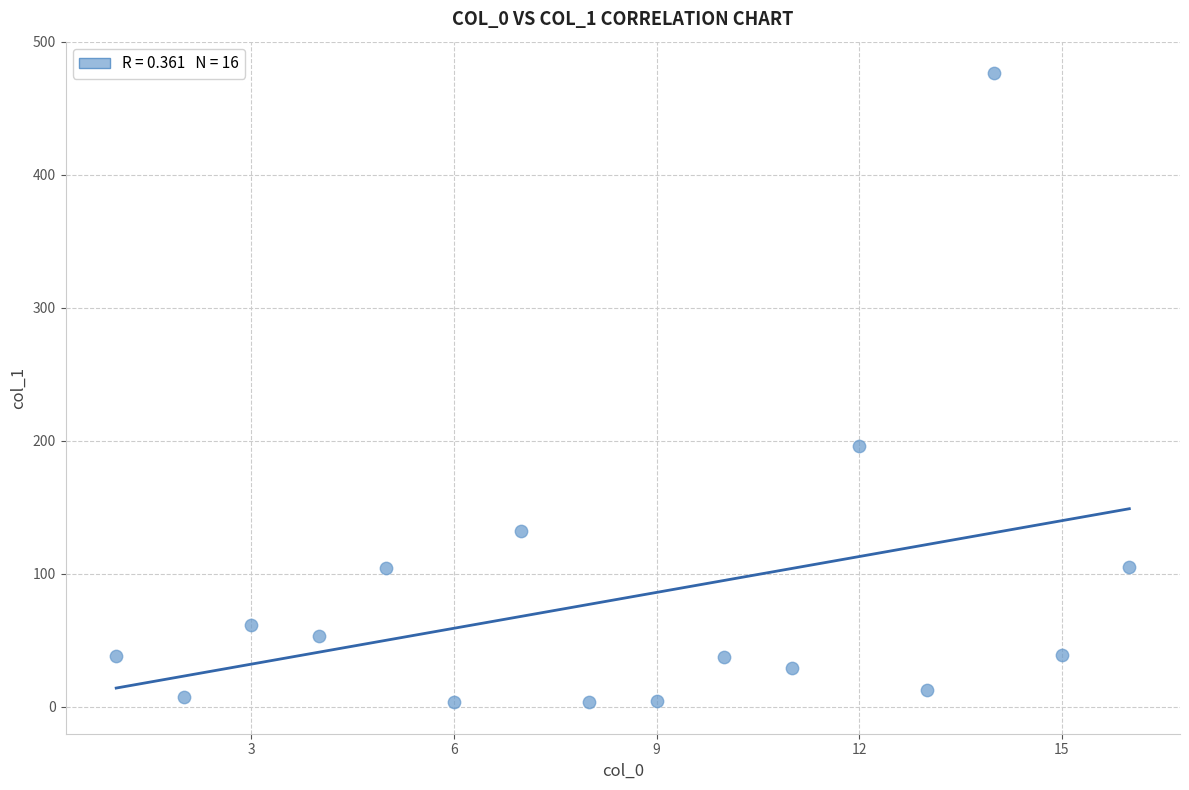

What Y value in the scatter plot is closest to 239?

196.3